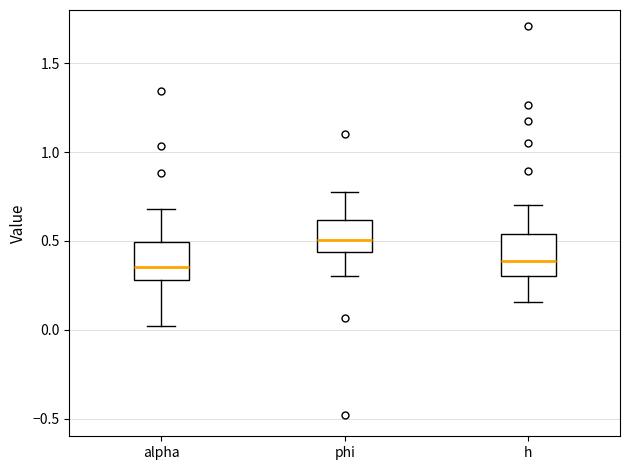

Reading left to right, read every box against the y-axis: the position of its median line, the range the box covers, and the ends of its whiskers. The values are not printed on the chart, so give them approximately, as read against the axis.

alpha: median 0.35, box 0.30 to 0.50, whiskers 0.00 to 0.70
phi: median 0.50, box 0.45 to 0.60, whiskers 0.30 to 0.75
h: median 0.40, box 0.30 to 0.55, whiskers 0.15 to 0.70